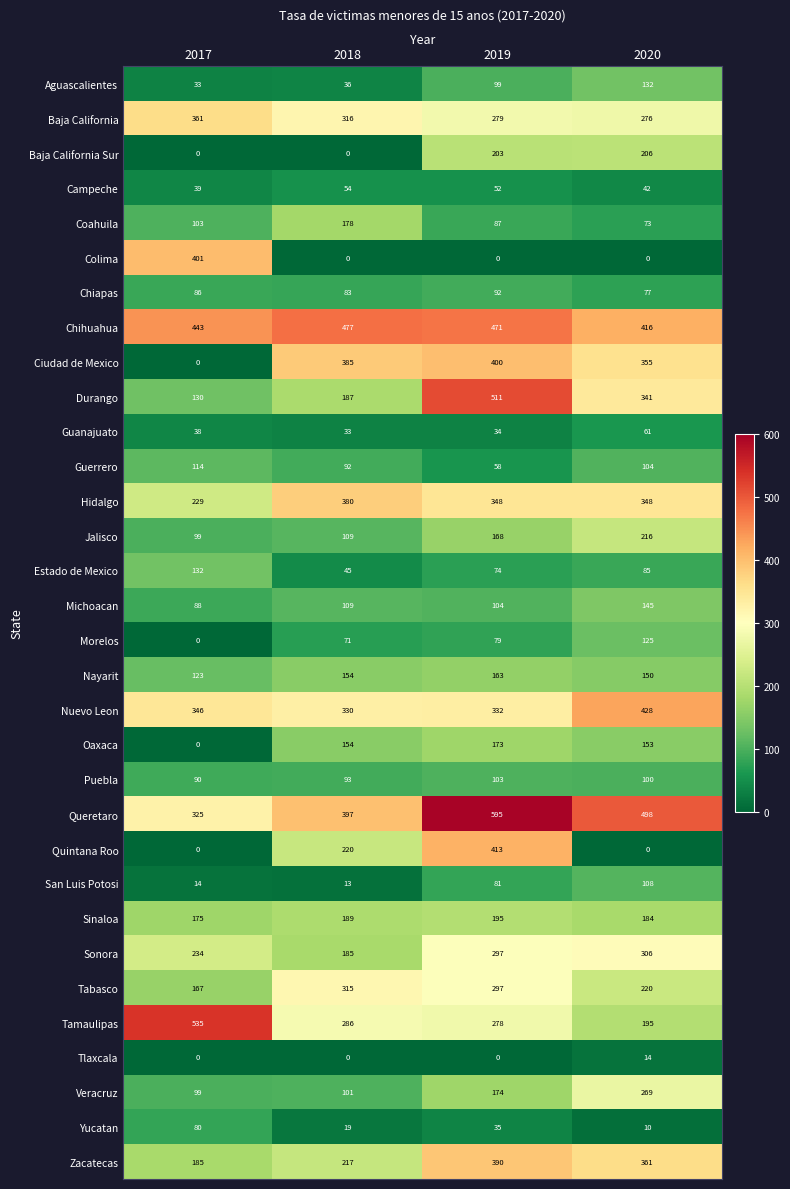

At which label is Yucatan closest to 45?

2019